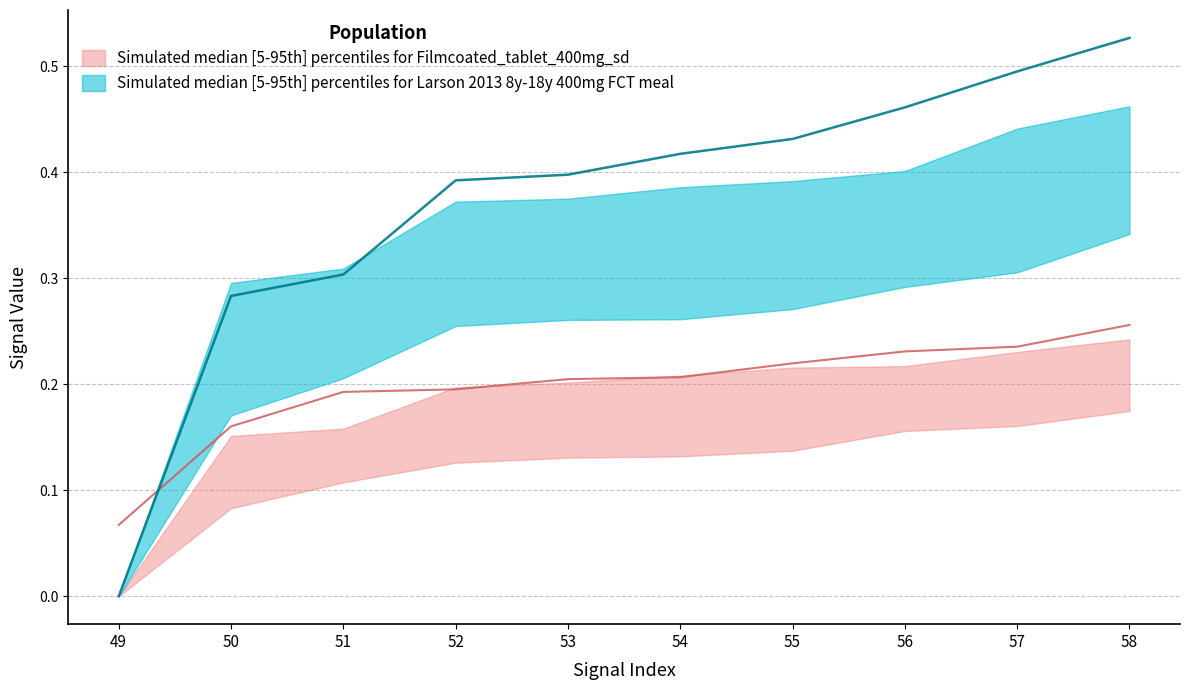

Read the signal segment 5 value at 1.

0.3